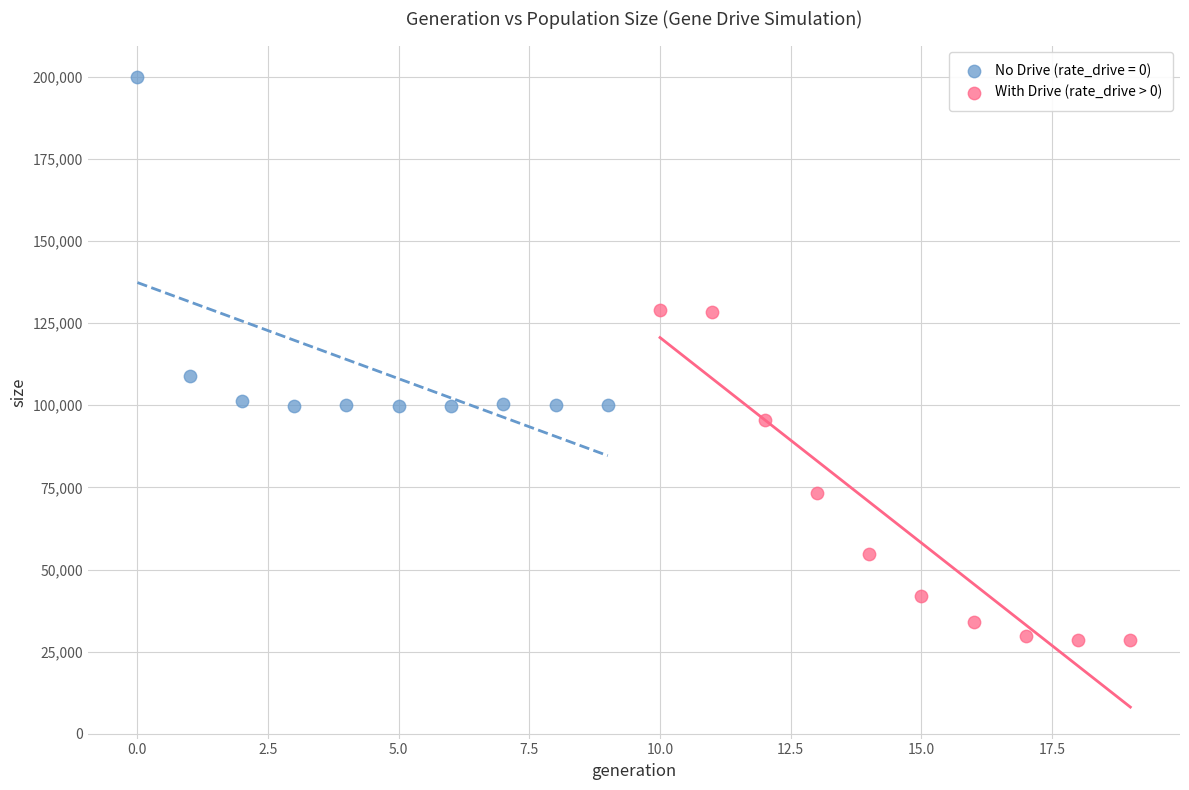

Which series reaches the minimum Y coordinate?

With Drive (rate_drive > 0)